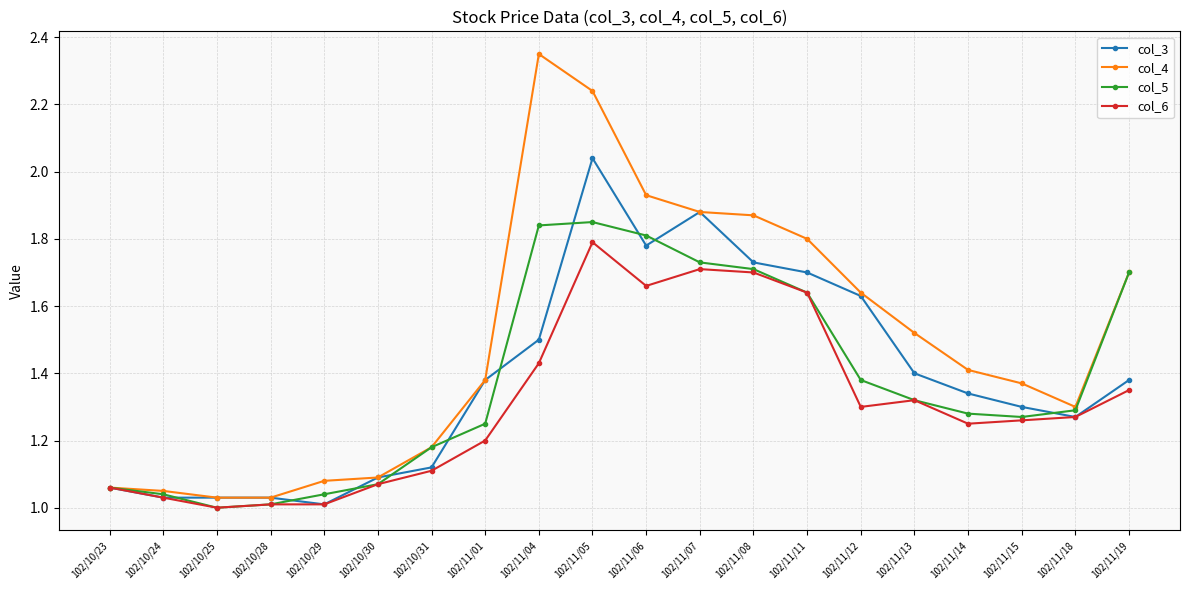

What is the label of the 6th point from the right?

102/11/12